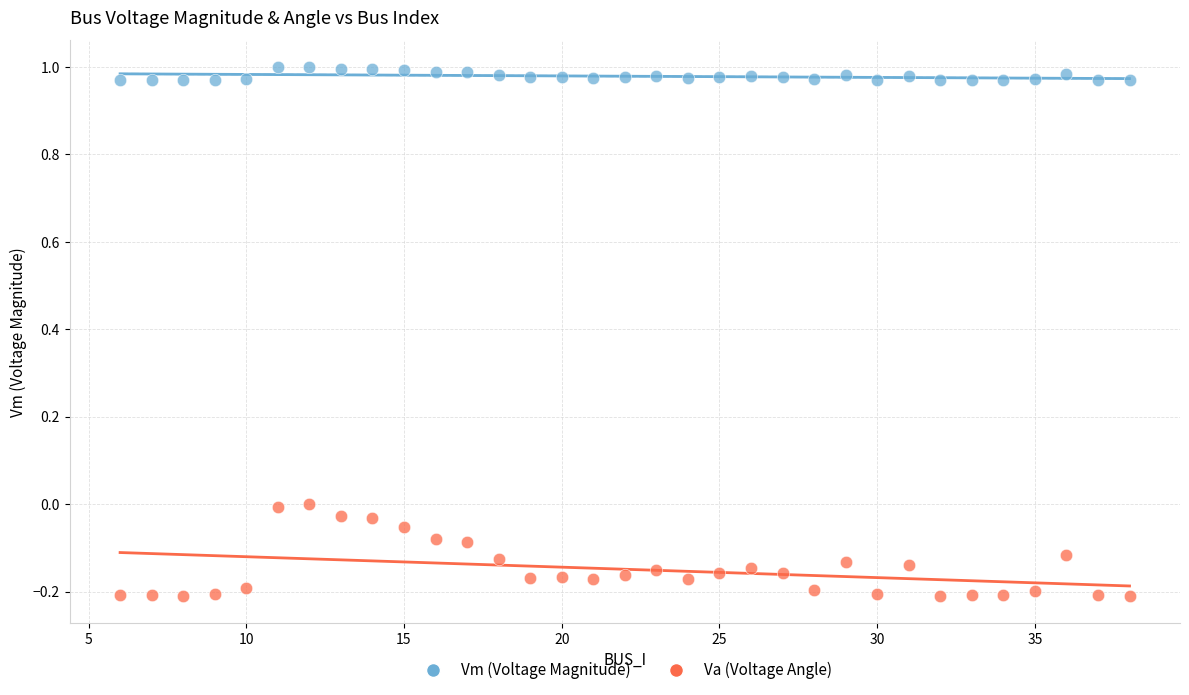

Which series has the largest Y range (max minus min)?

Va (Voltage Angle)